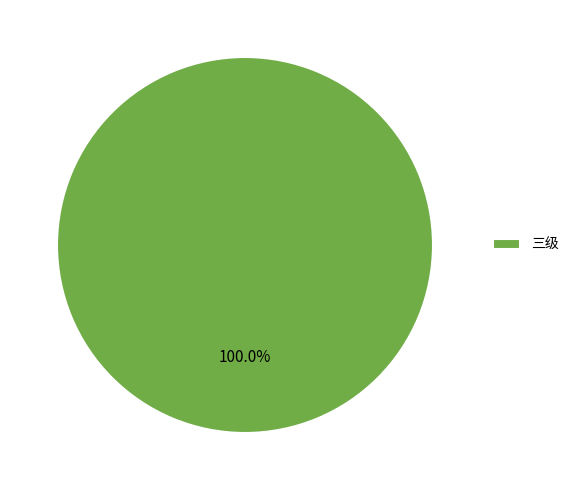

Is there any slice that represents more than half of the pie?

Yes